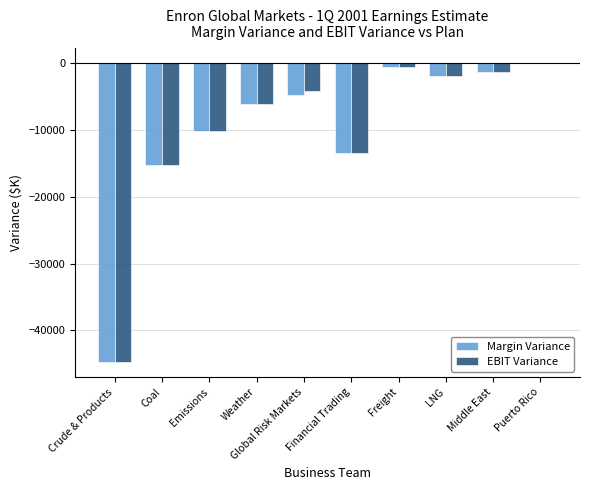

How many distinct data groups are displayed?

2